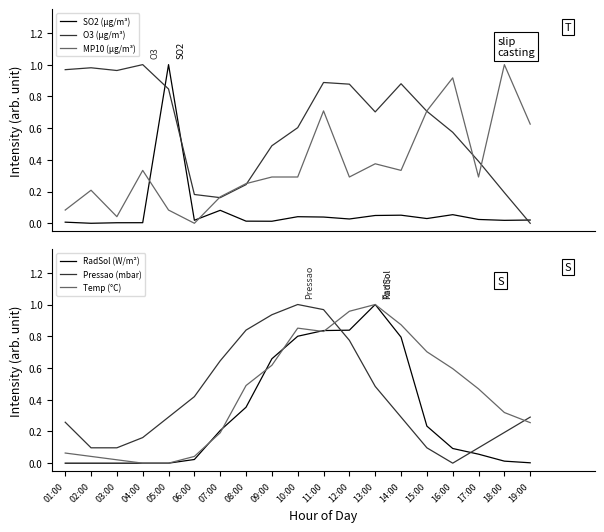

The Pressao (mbar) series shows 0.5 at 13:00. True or false?

True